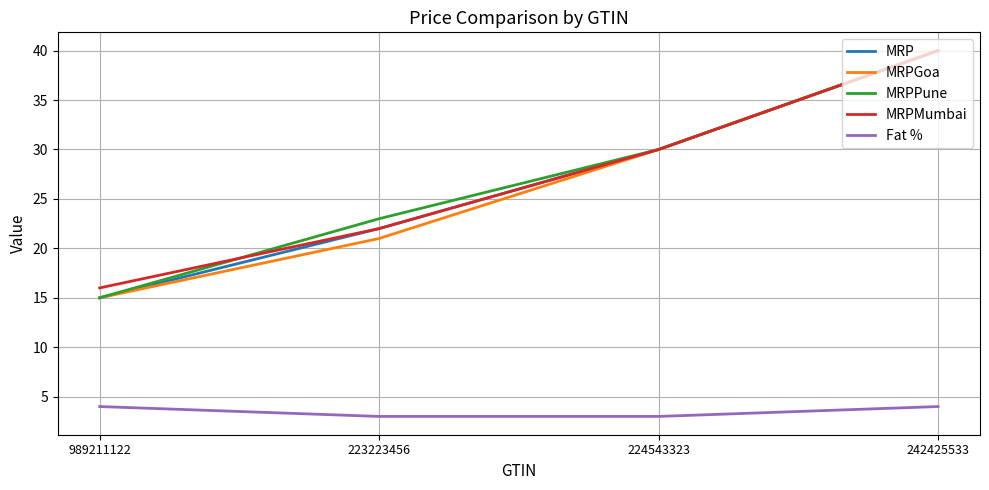

What is the maximum value for Fat %?

4